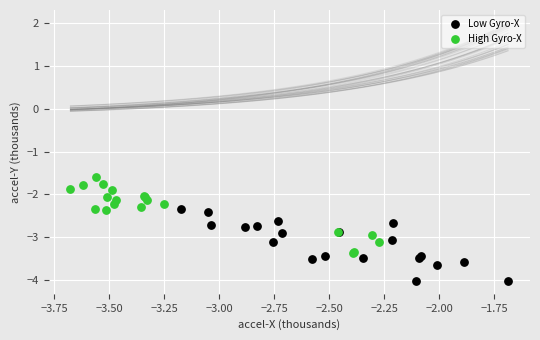

What are all the series names shown in the legend?

Low Gyro-X, High Gyro-X